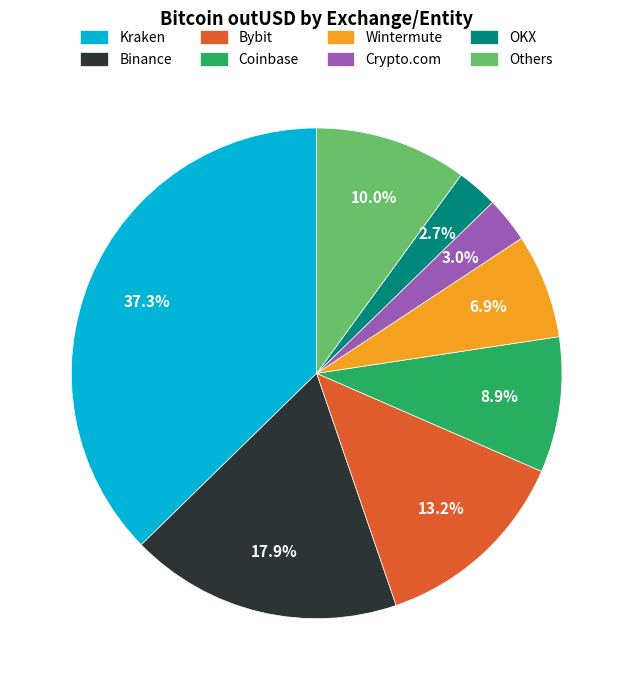

How many slices are in this pie chart?

8